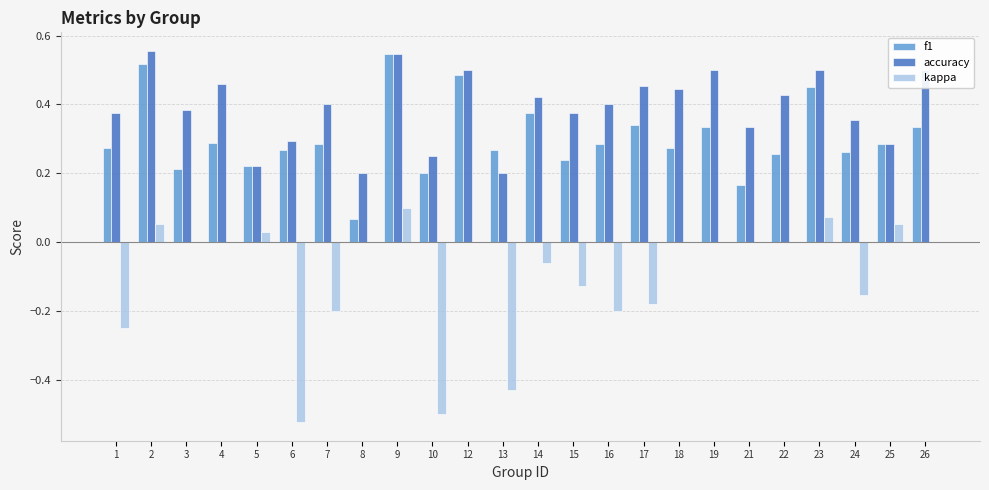

The value of kappa at 2 is 0.1. True or false?

True